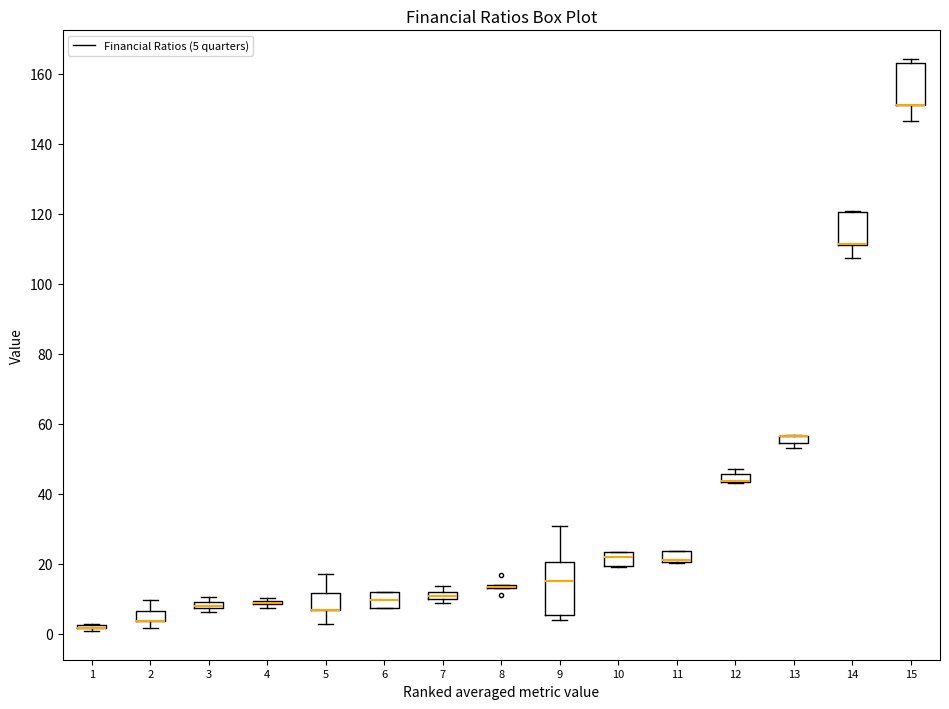

Where is the lower edge of the box at x = 15 on the y-axis? The values are not printed on the chart, so give them approximately, as read against the axis.

150